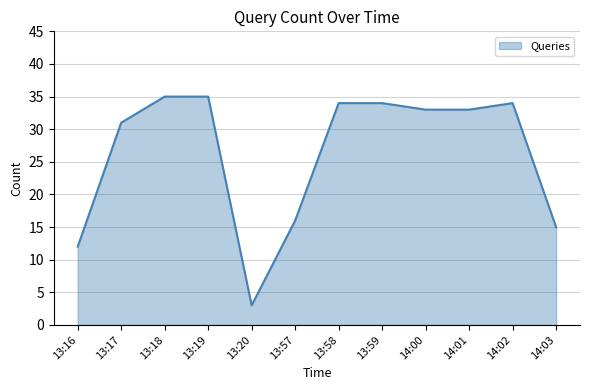

What position from the left is 13:18?

3